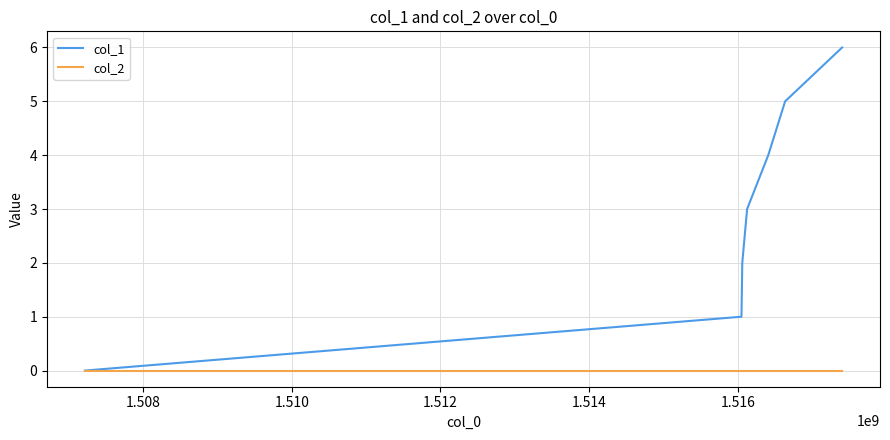

Which series has the largest total across all categories?

col_1